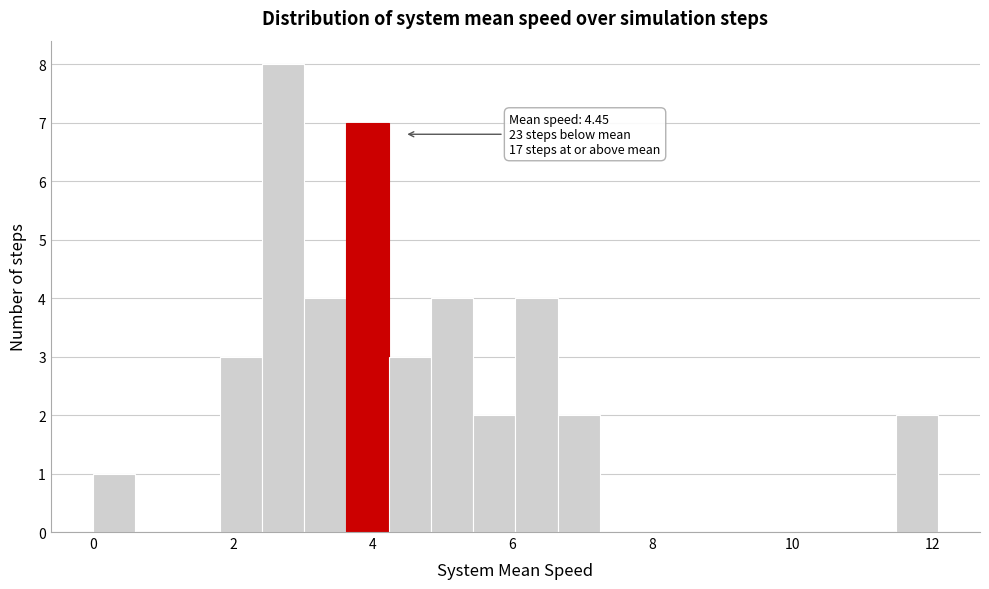

Read against the x-axis, roughly where is the centre of the tallest bar?

2.8